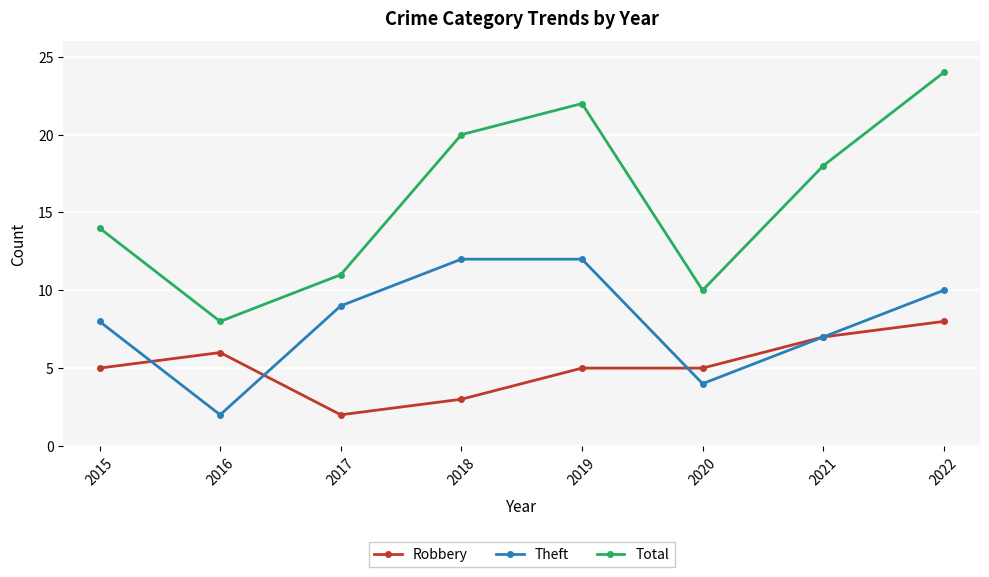

Is the value of Total at 2015 greater than the value of Theft at 2015?

Yes